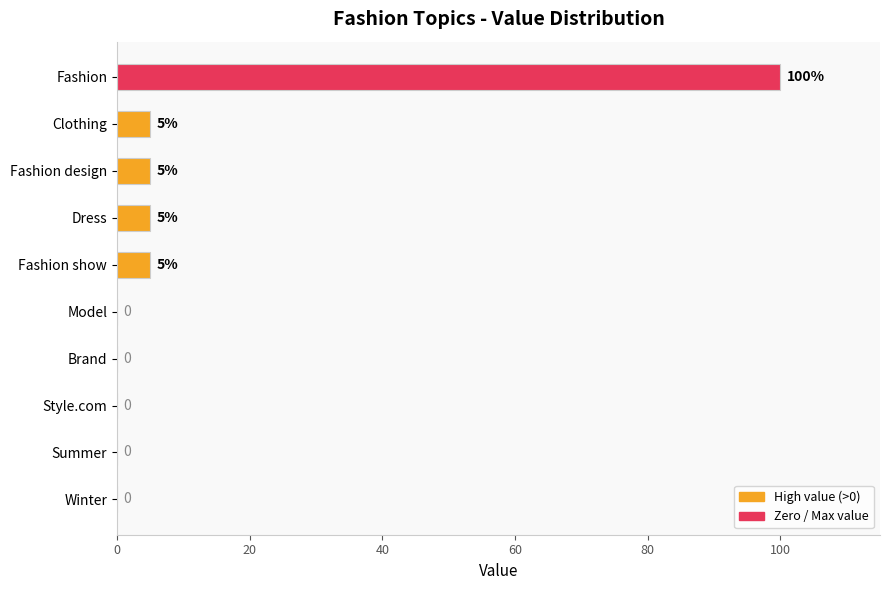

Which has a higher value, Fashion or Winter?

Fashion